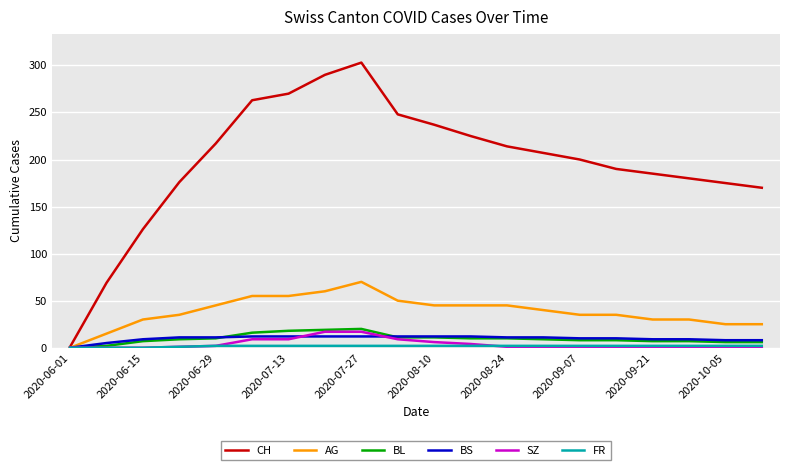

What is the maximum value for AG?

70